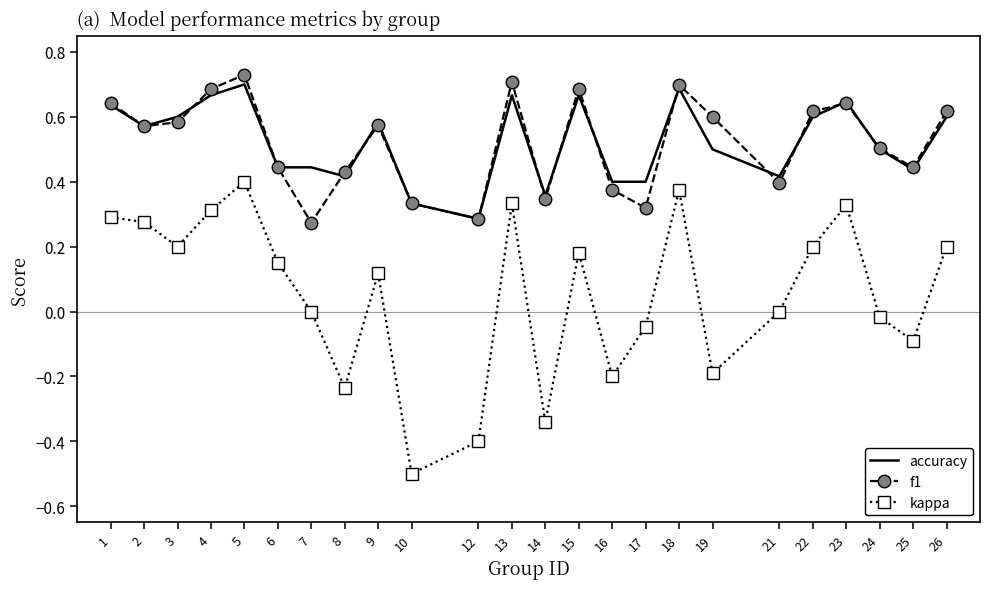

True or false: f1 has a value of 0.7 at 15.

True